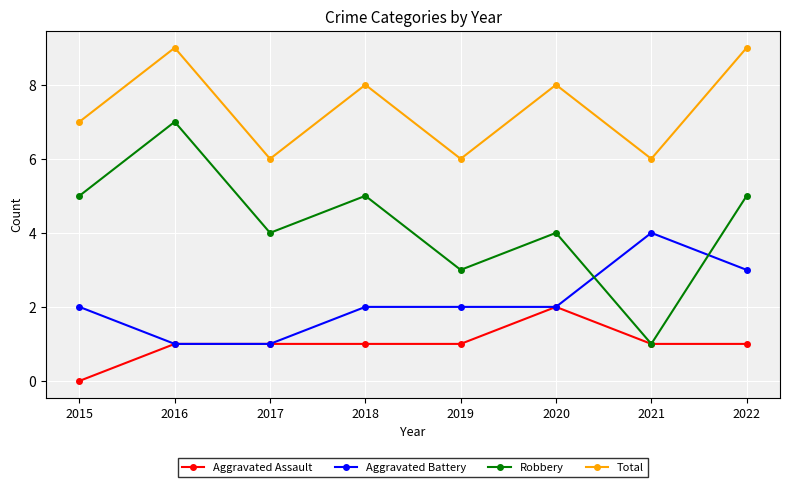

What is the value of the Aggravated Assault point at the 4th from the left?

1